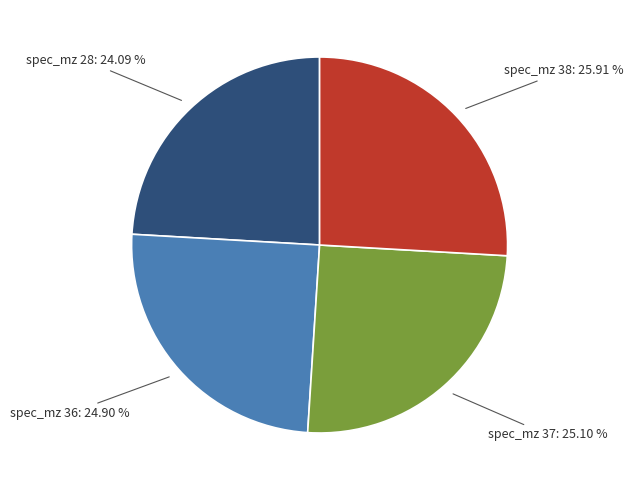

How many segments does this pie chart have?

4